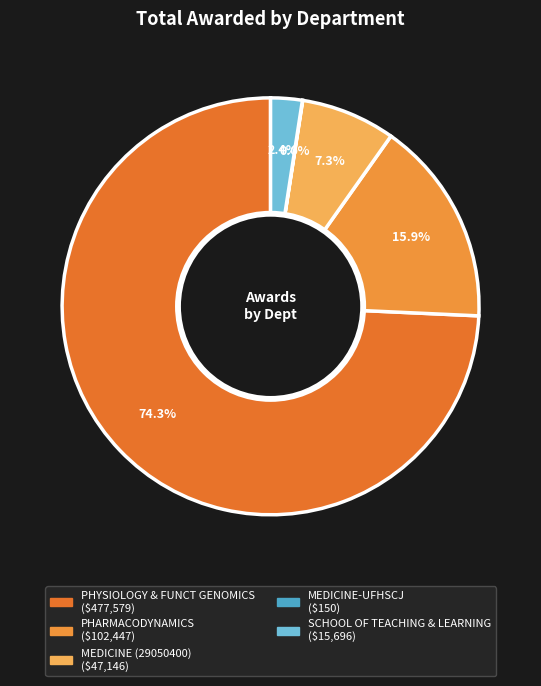

Rank the categories by value from highest to lowest.

PHYSIOLOGY & FUNCT GENOMICS, PHARMACODYNAMICS, MEDICINE (29050400), SCHOOL OF TEACHING & LEARNING, MEDICINE-UFHSCJ